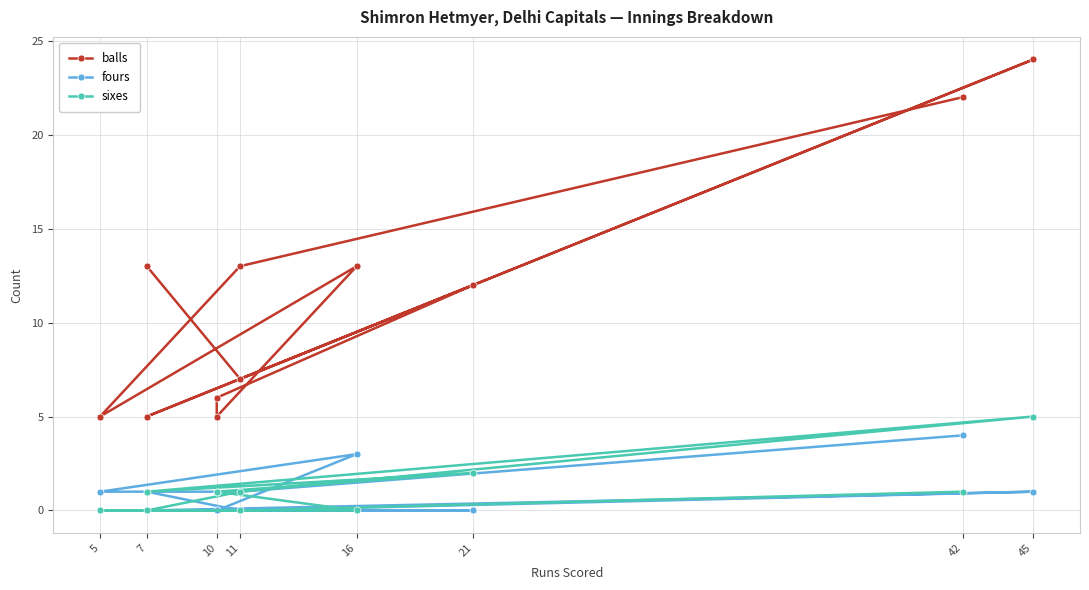

How many interior local peaks does the balls series have?

3